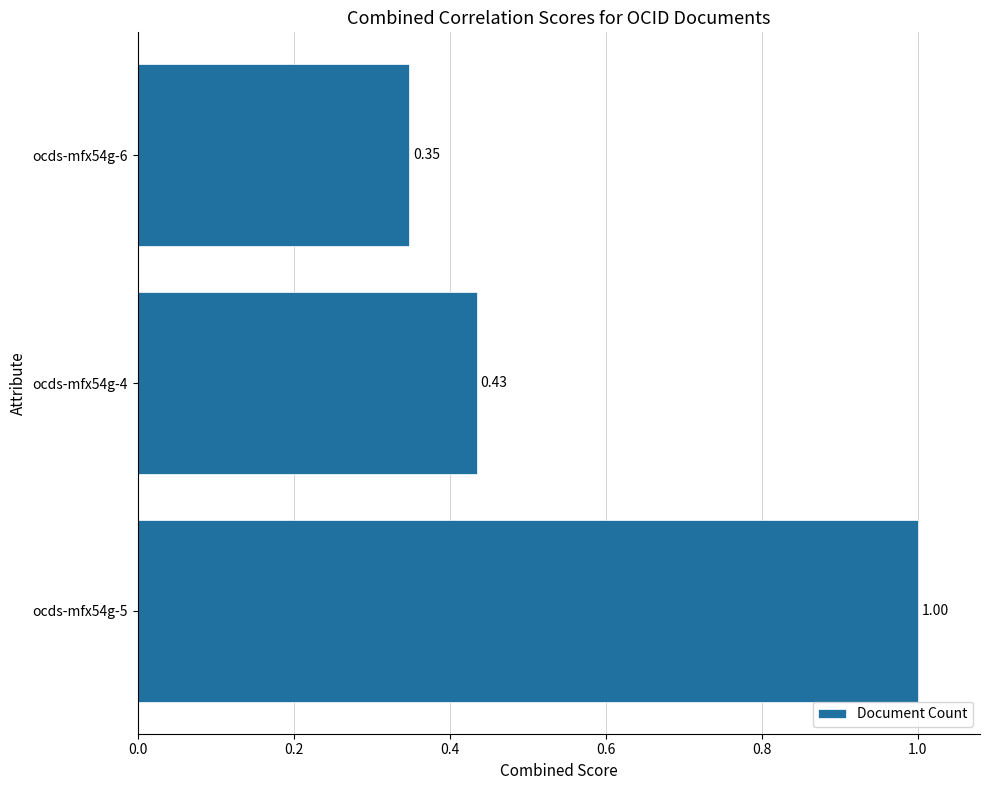

Where is the data nearest to the value 0?

ocds-mfx54g-6